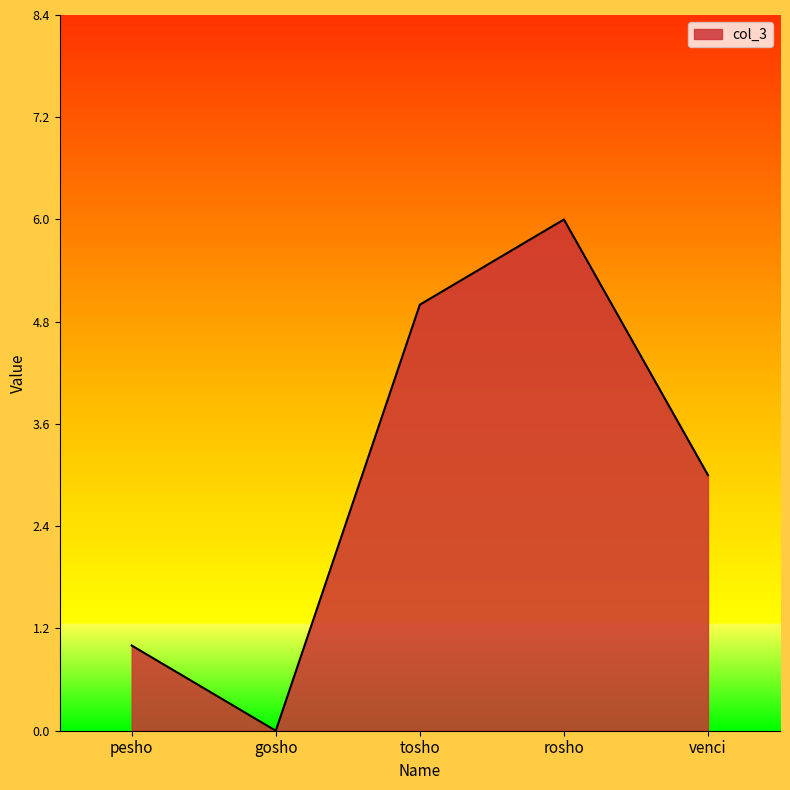

What is the difference between the maximum and minimum values?

6